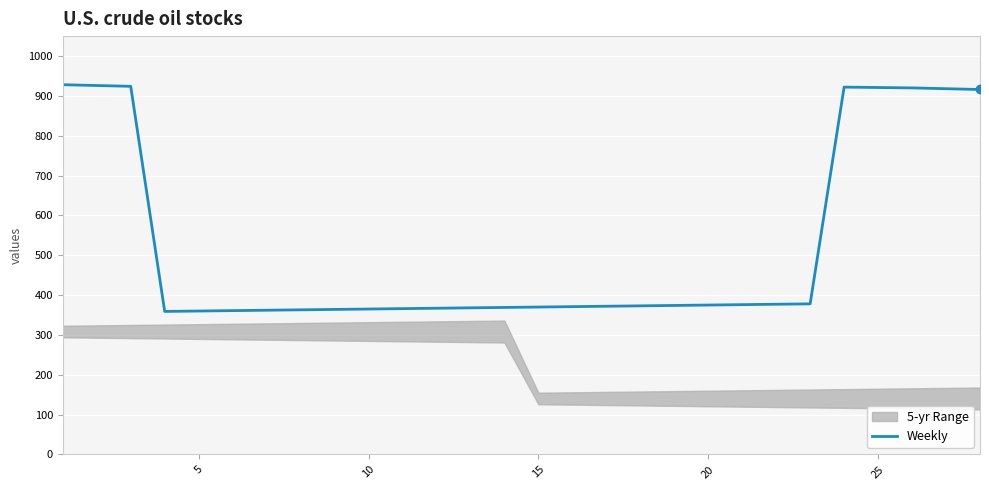

What is the minimum value for Weekly?

359